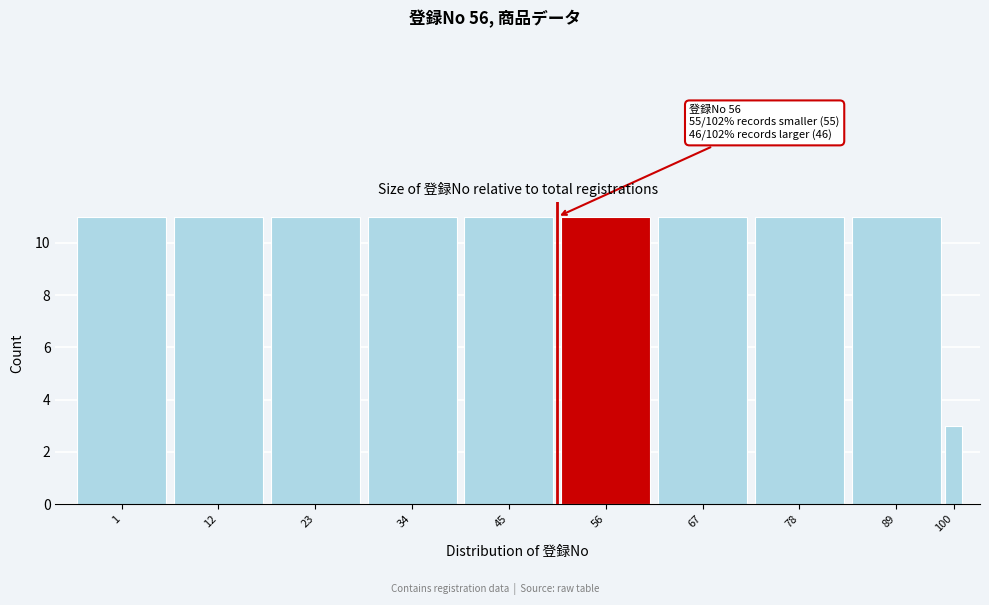

Reading left to right, list all the values displayed in this chart.

11	11	11	11	11	11	11	11	11	3